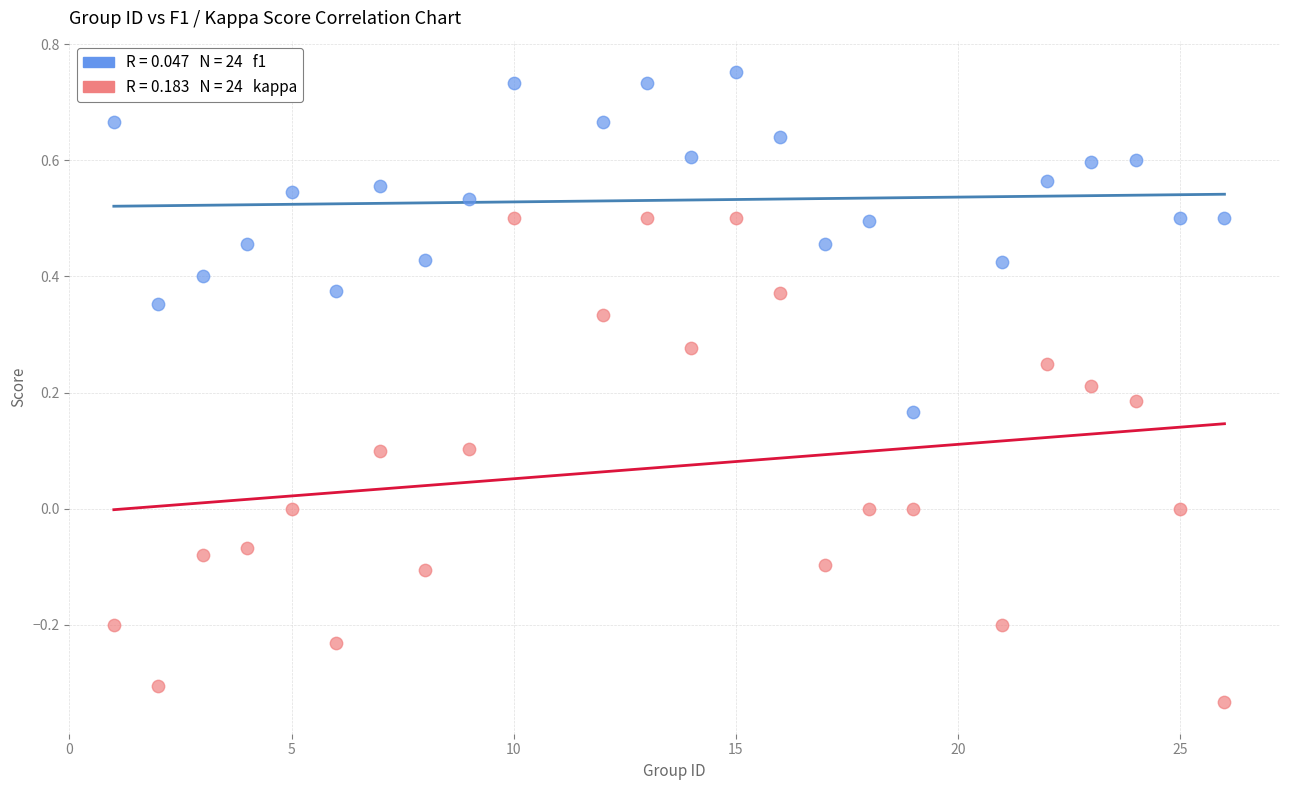

Across all data points, what is the range of Y values (max minus min)?

1.1